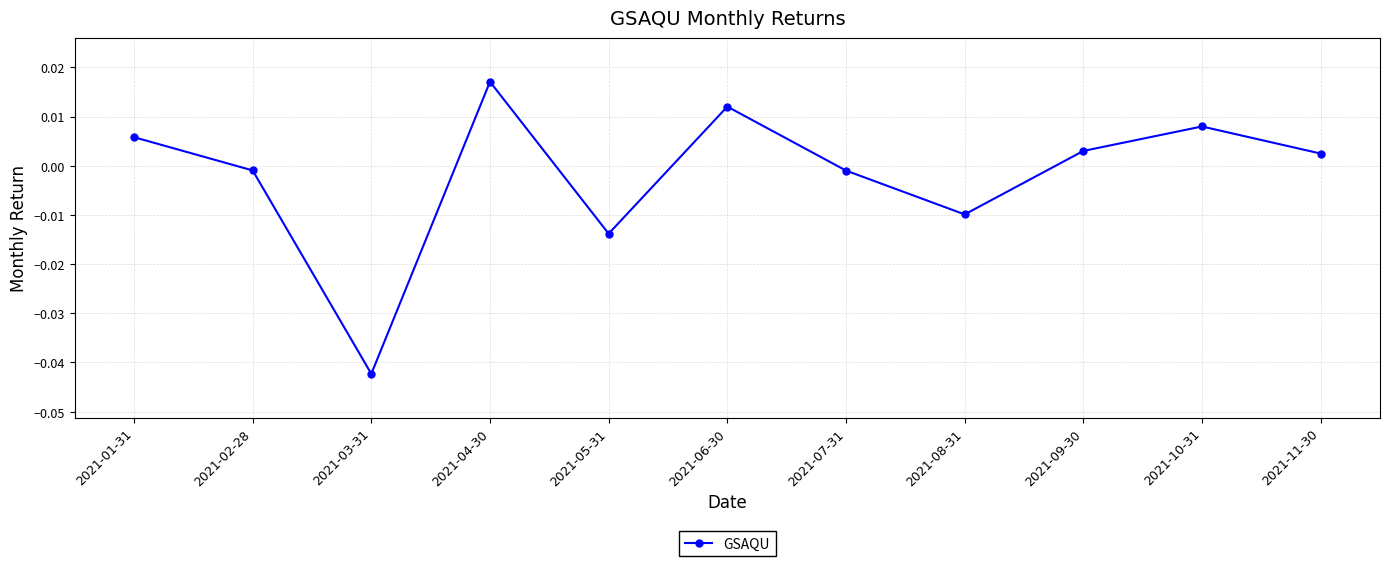

True or false: the data has more than 2 interior local peaks.

True